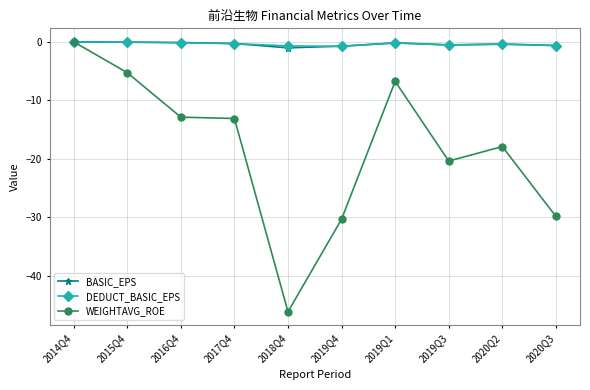

Is it true that WEIGHTAVG_ROE equals -3.7 at 2017Q4?

False